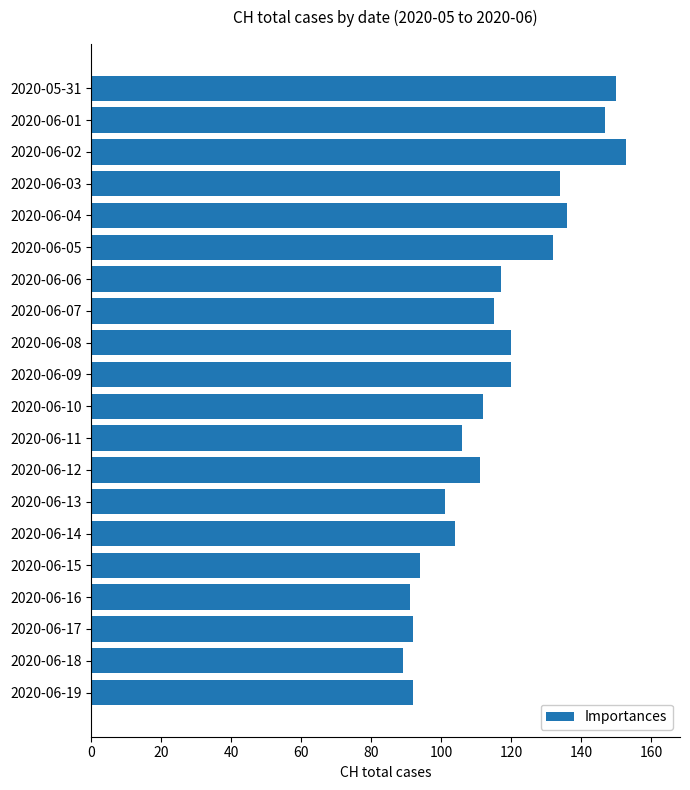

Between 2020-06-18 and 2020-06-09, which is larger?

2020-06-09